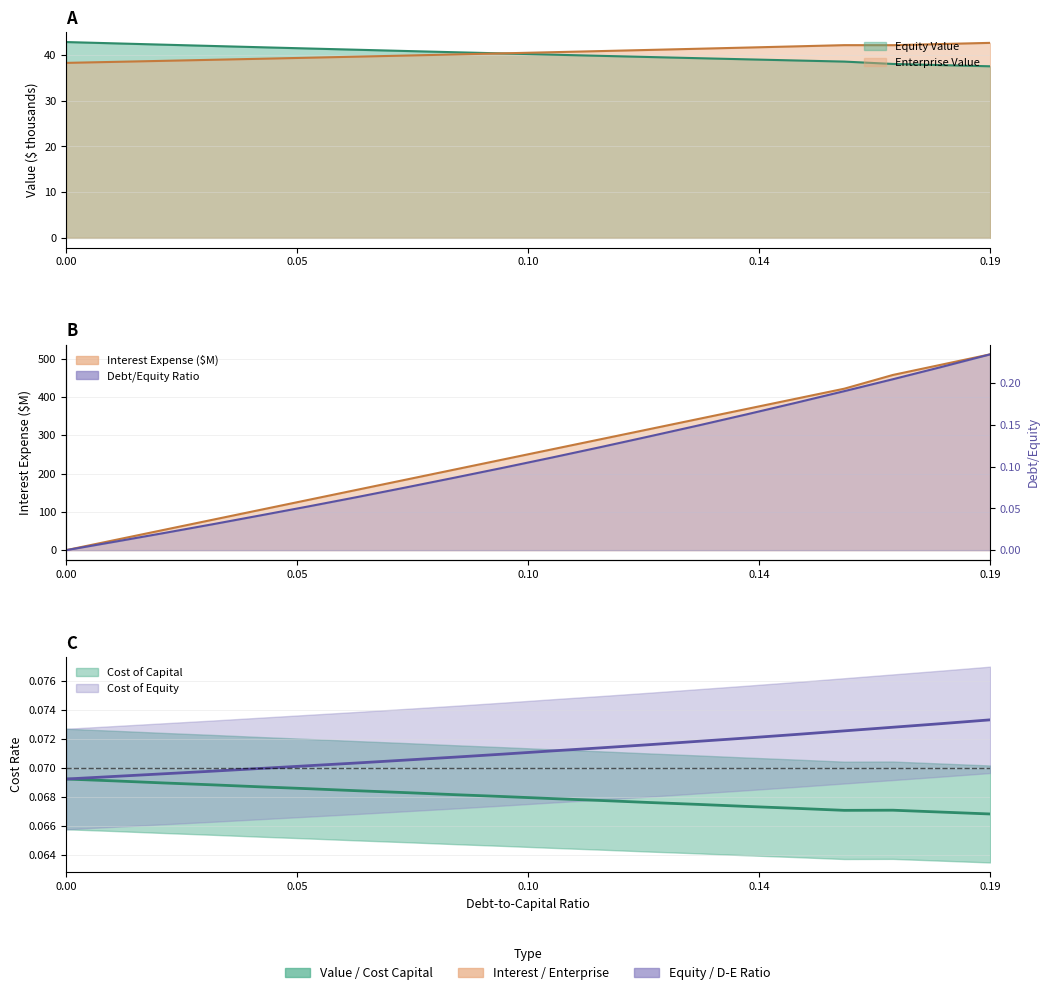

True or false: debt_capital and cost_equity cross at least once.

True